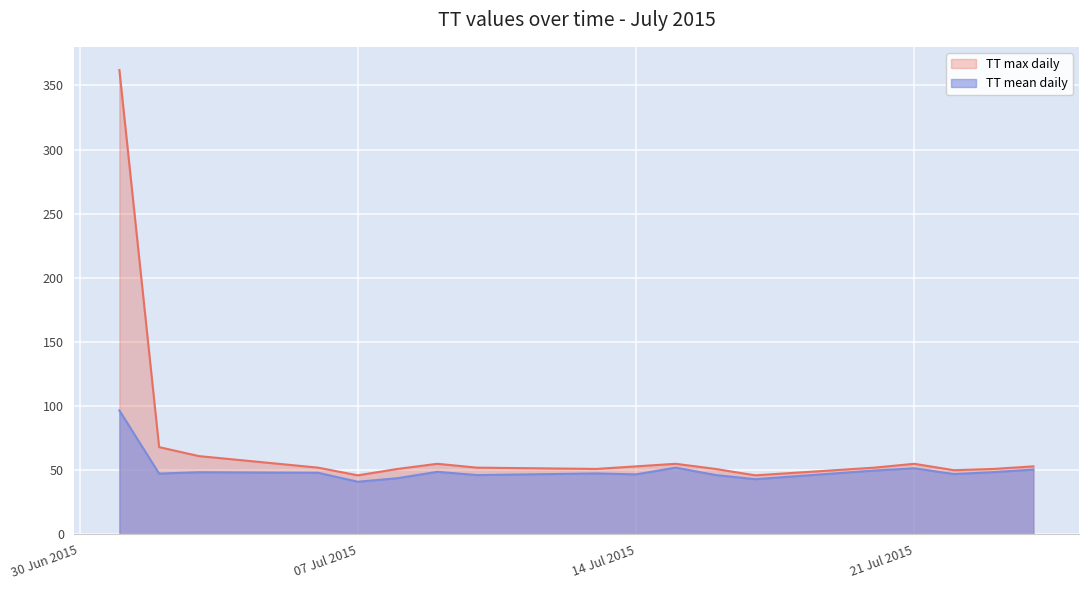

Rank the series by their average value, from highest to lowest.

TT max daily, TT mean daily